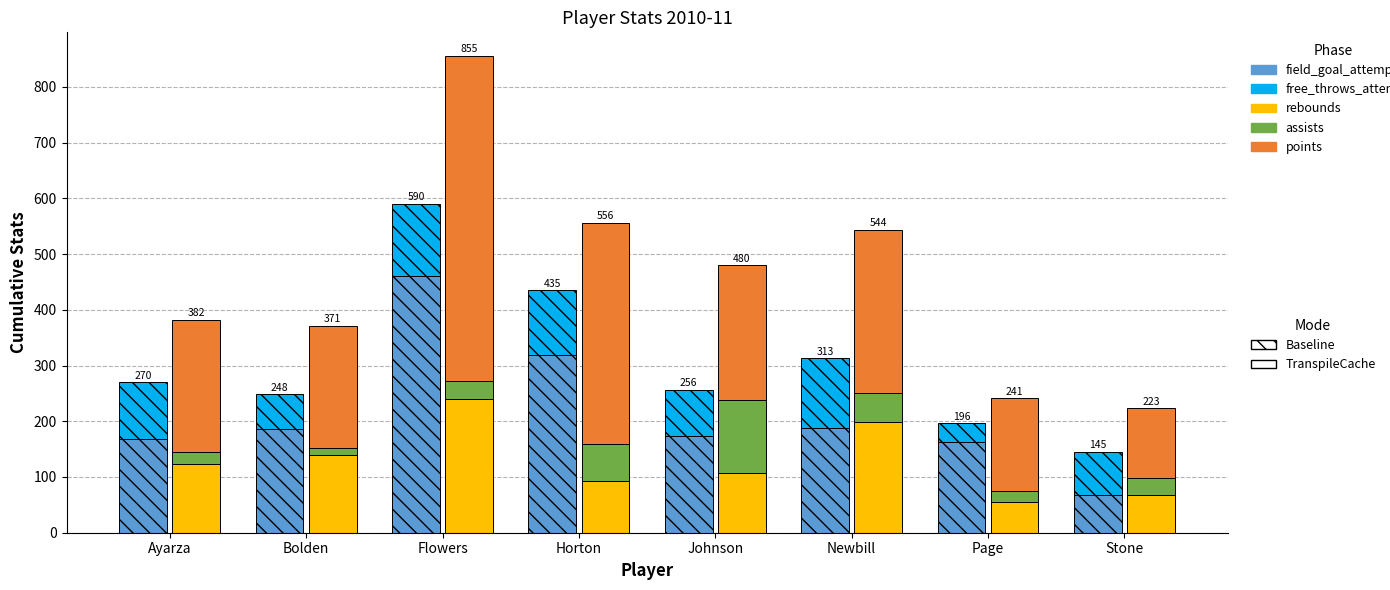

Reading right to left, what are all the values shown in this chart?

field_goal_attempts: 67	163	187	173	318	460	186	168
free_throws_attempts: 78	33	126	83	117	130	62	102
rebounds: 67	56	199	107	93	240	140	124
assists: 31	18	52	132	66	33	12	20
points: 125	167	293	241	397	582	219	238